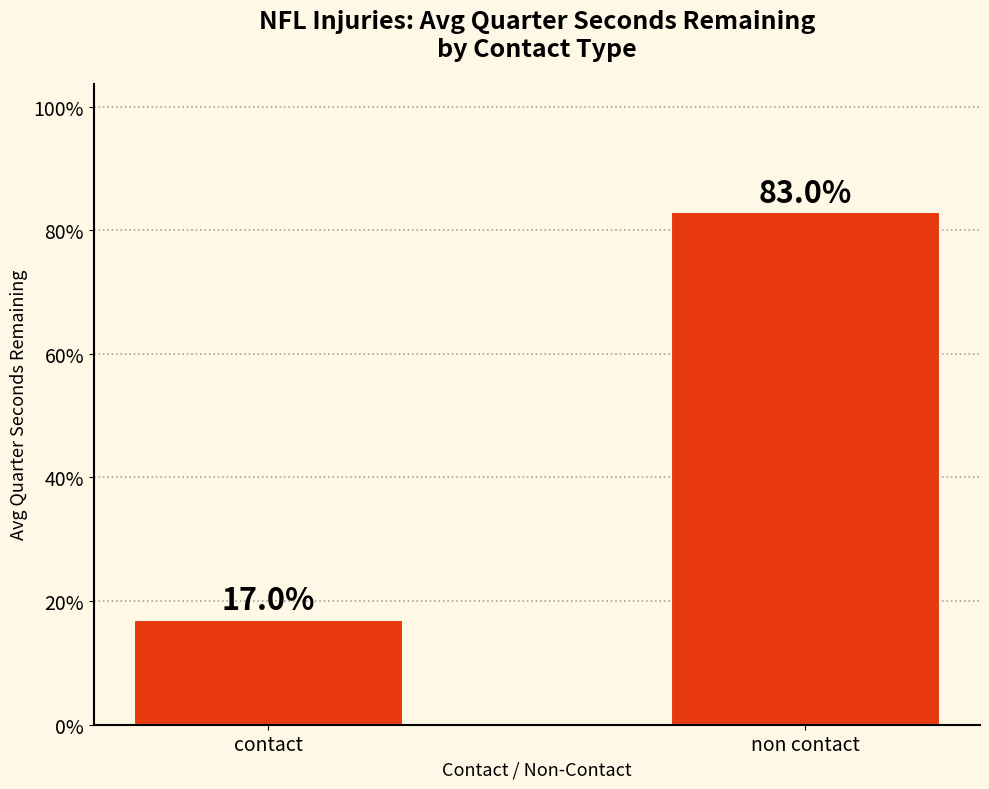

Between contact and non contact, which is larger?

non contact